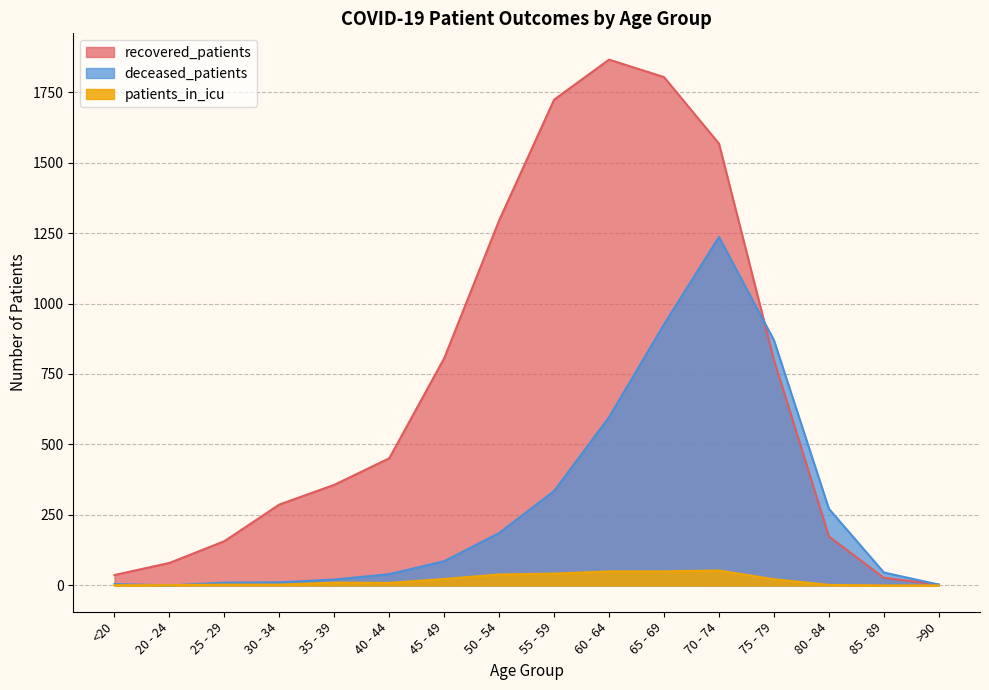

The patients_in_icu series shows 11 at 70 - 74. True or false?

False